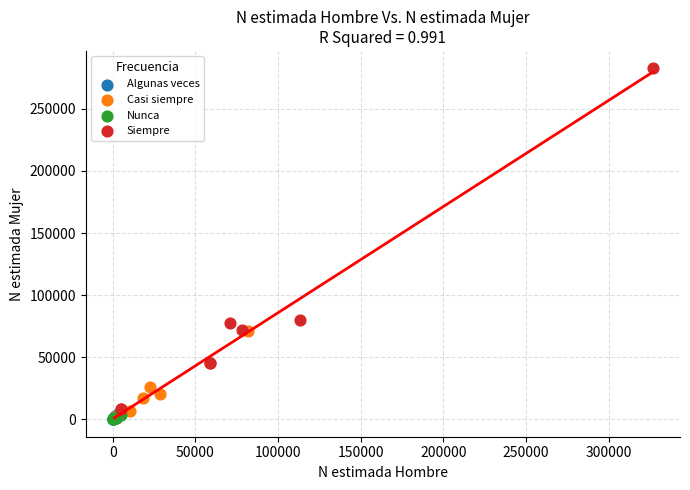

Which series contains the highest Y value?

Siempre